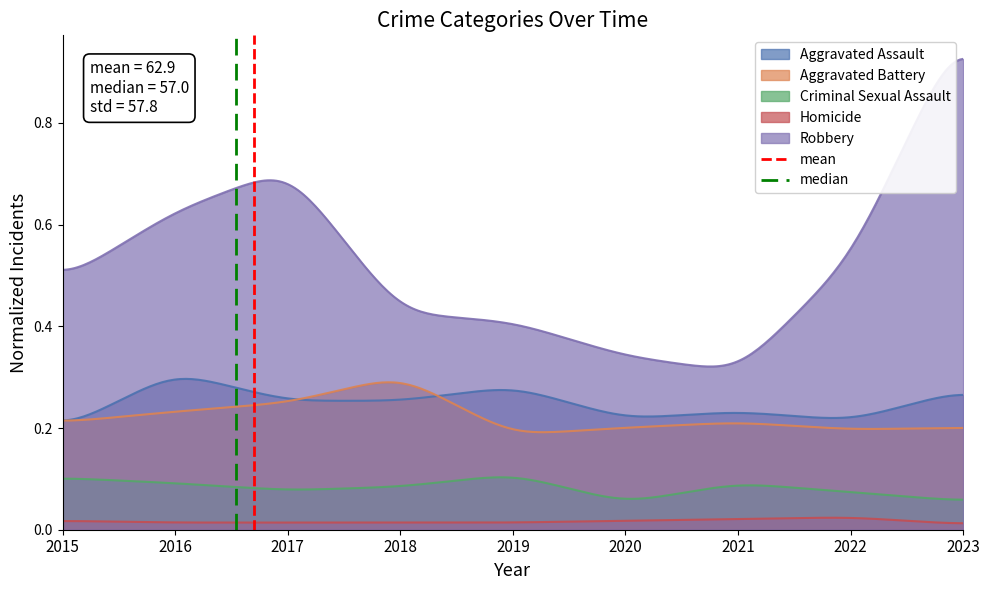

True or false: Aggravated Assault and Criminal Sexual Assault cross at least once.

False